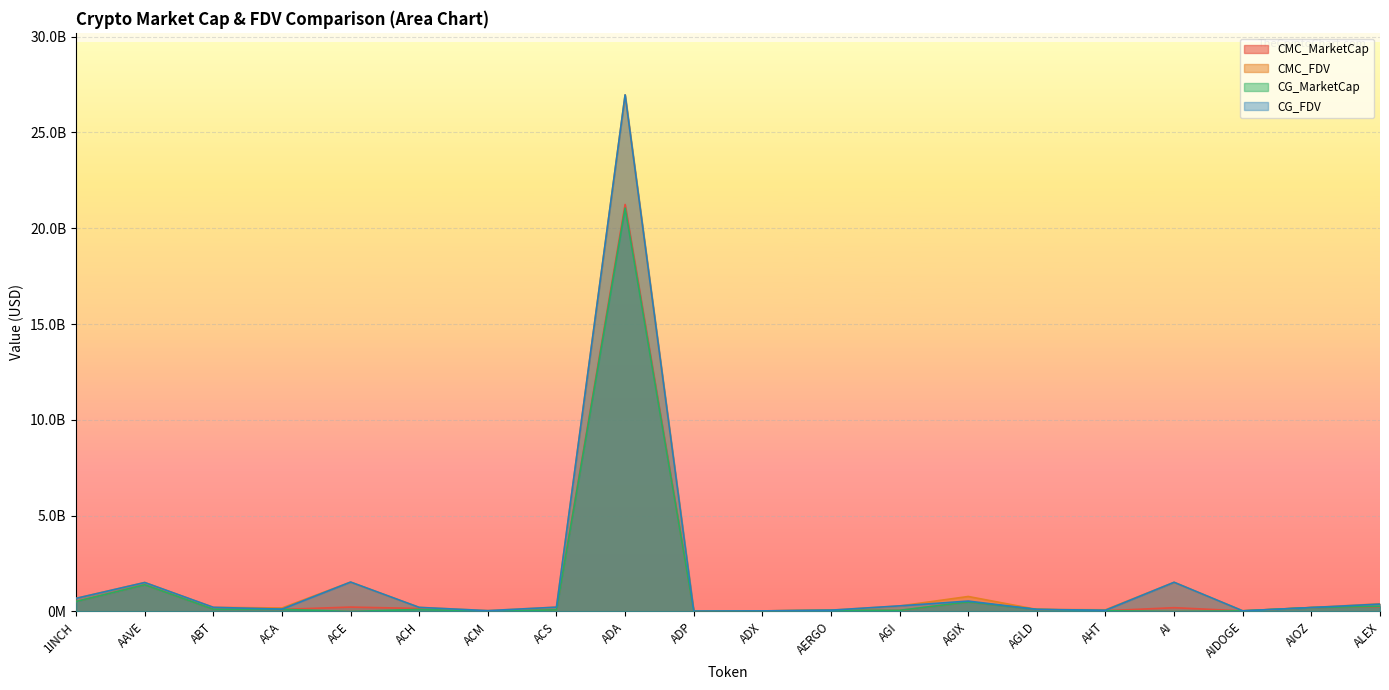

At which label does CG_MarketCap first exceed 105223018?

1INCH